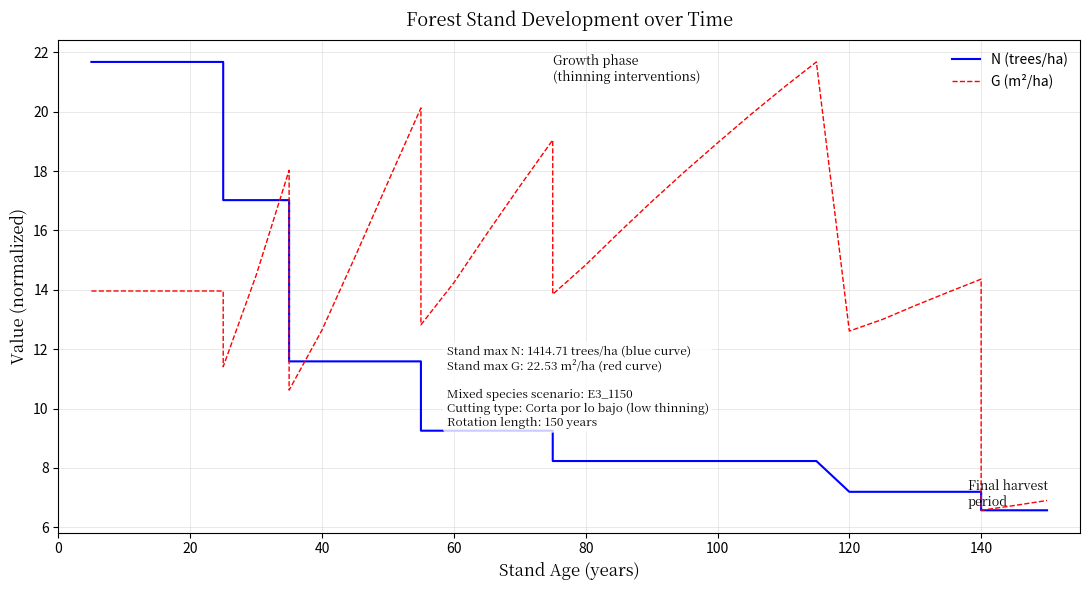

List the series in order of their overall mean, highest first.

G (m²/ha), N (trees/ha)